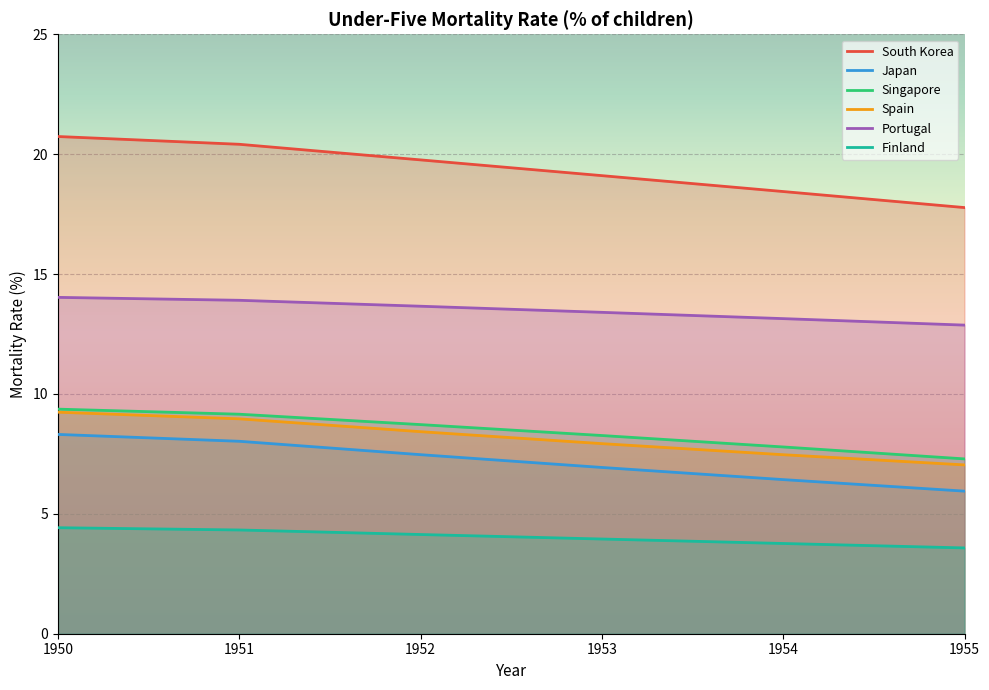

What is the minimum value for Portugal?

12.9